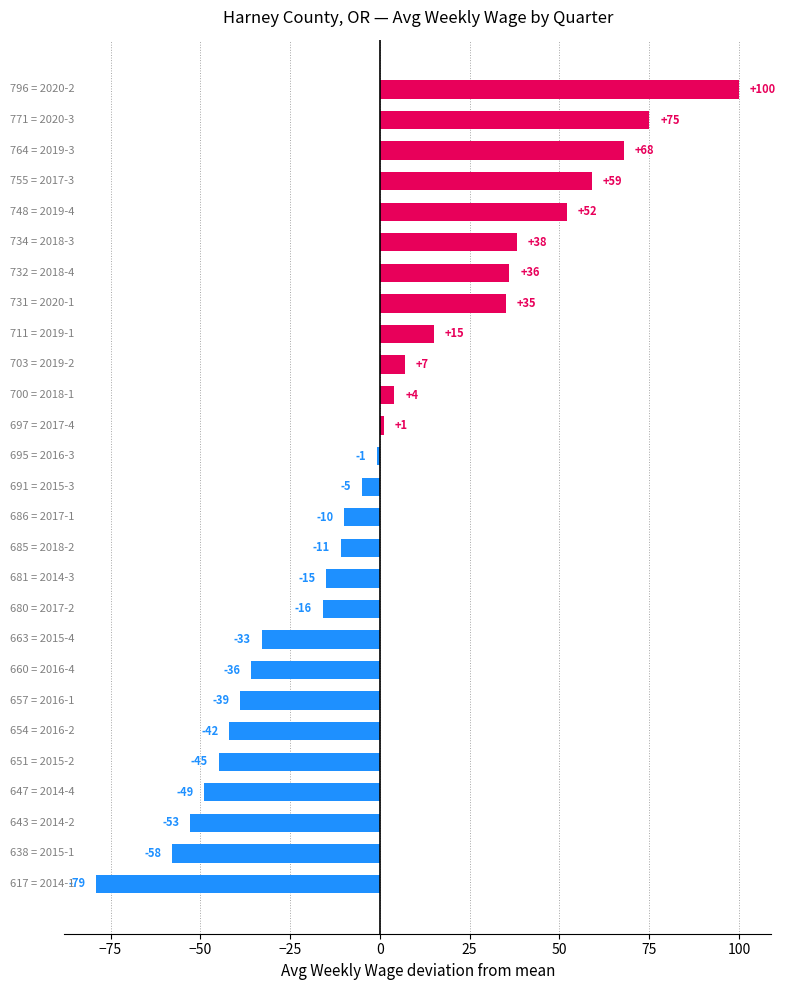

What is the greatest value displayed?

100.1